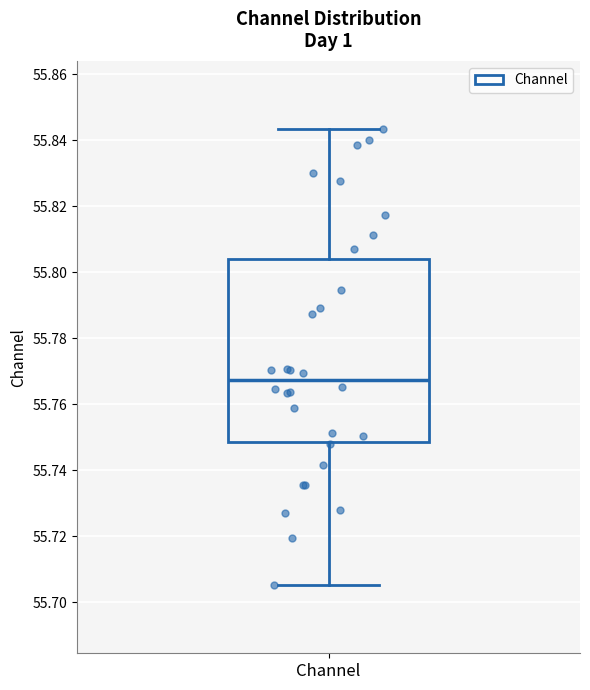

Transcribe this box plot: give where the median line is, the range the box spans, and where the two whiskers end, as read against the y-axis. The values are not printed on the chart, so give them approximately, as read against the axis.

median 55.768, box 55.748 to 55.804, whiskers 55.706 to 55.844